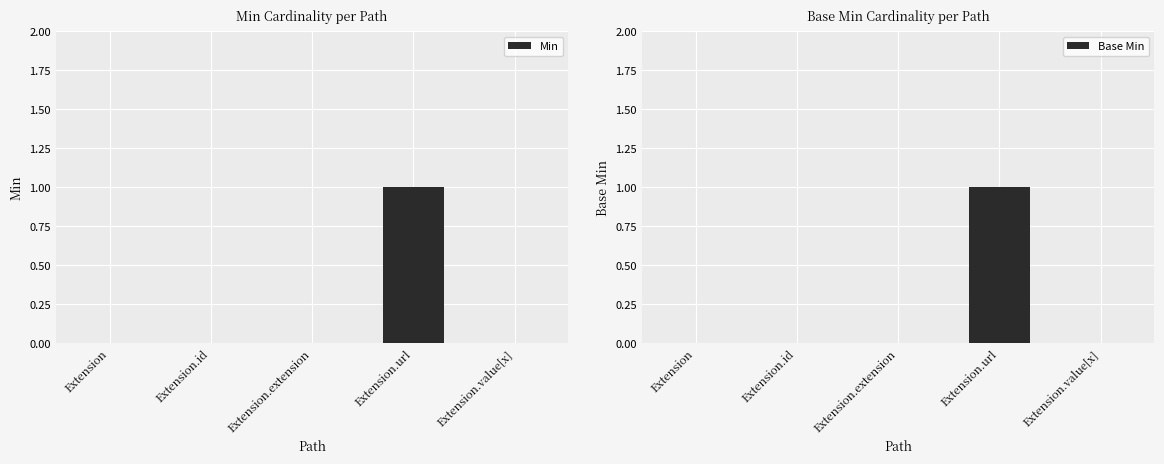

Is it true that Base Min equals 0 at Extension.id?

True